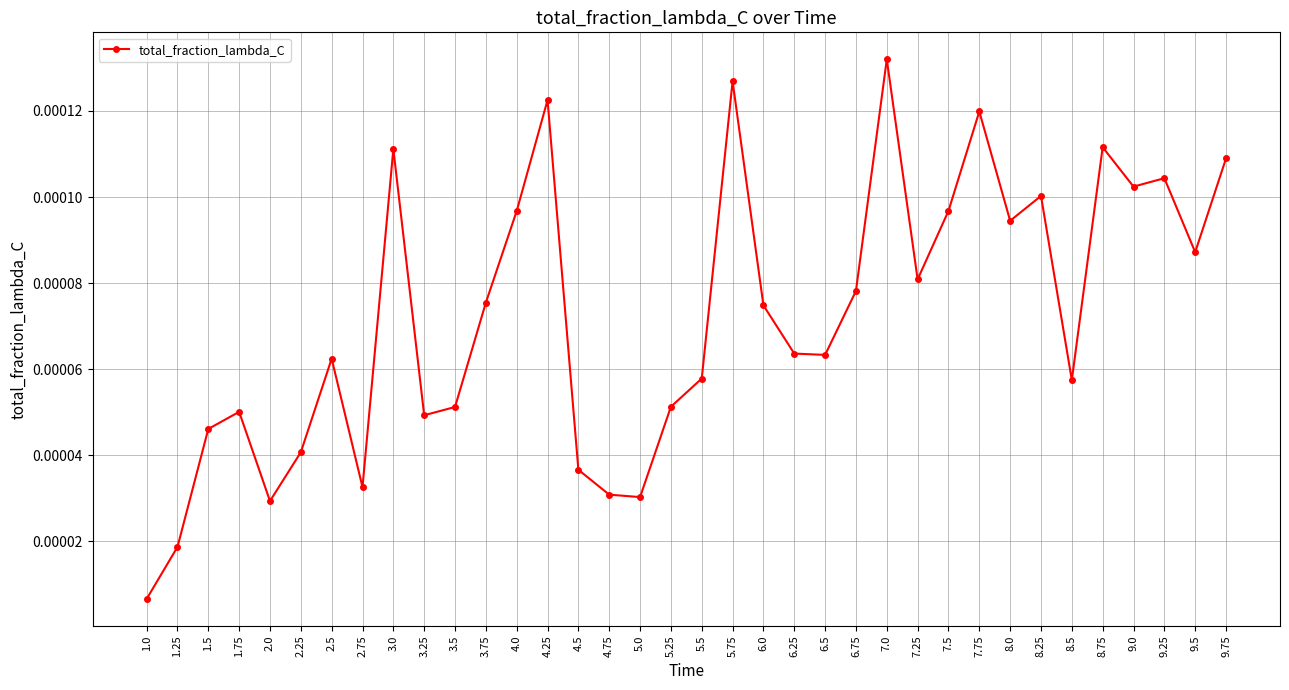

Which has a higher value, 2.0 or 2.25?

2.25